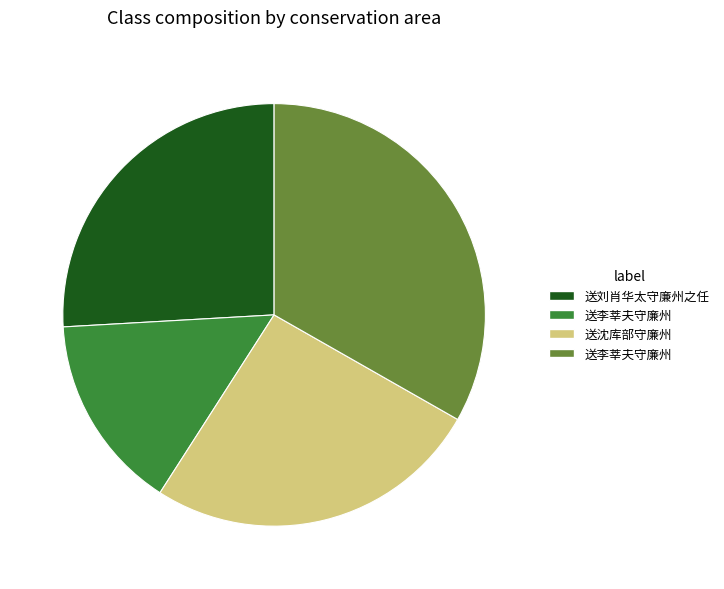

Is there any slice that represents more than half of the pie?

No